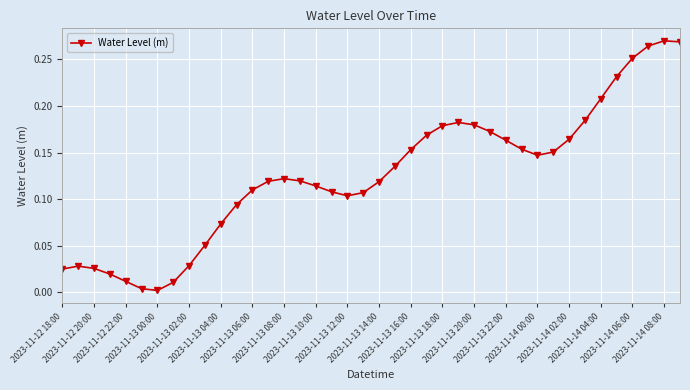

What is the sum of all values?

5.0